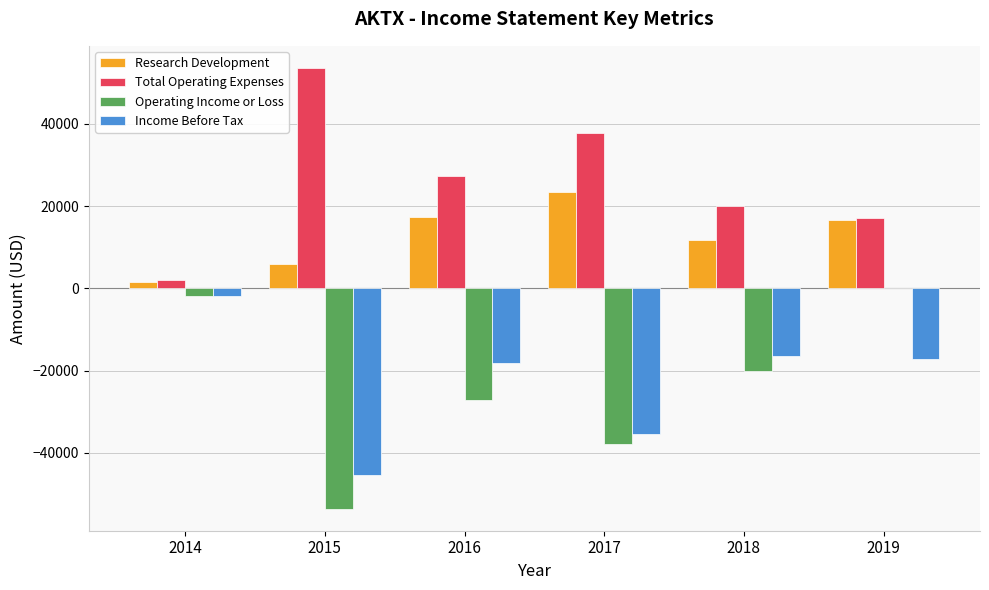

Is it true that Operating Income or Loss equals -12142 at 2018?

False